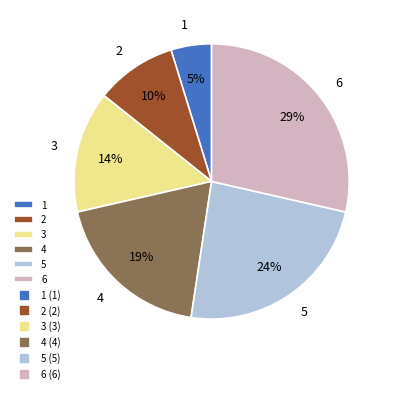

Approximately how many times larger is the value at 4 compared to 5?

0.8